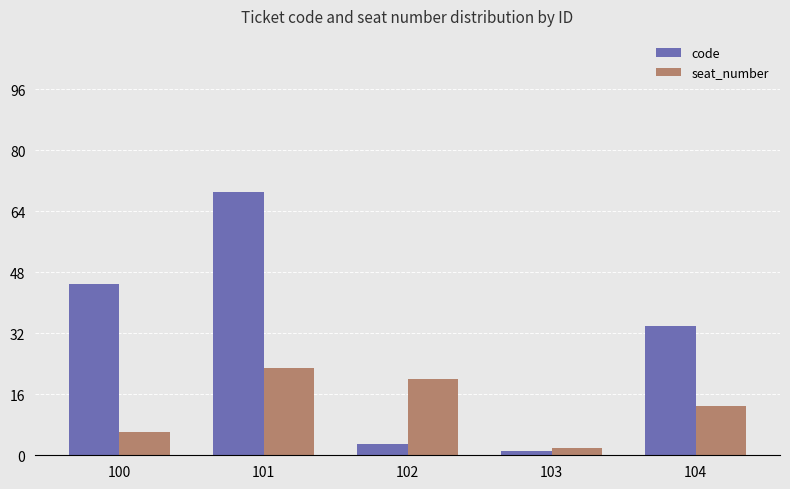

Between 100 and 104, which series saw the biggest shift?

code